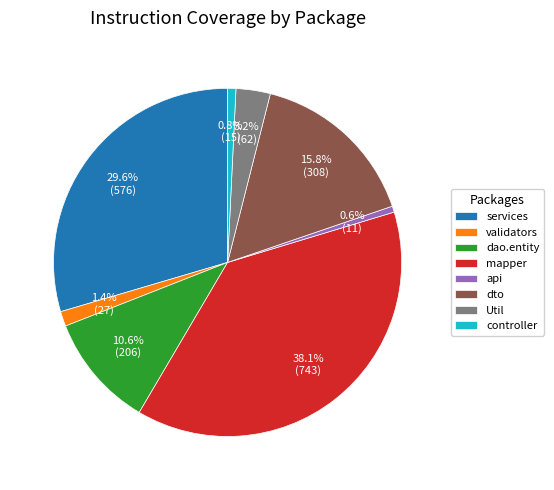

Which category has the biggest portion of the pie?

mapper